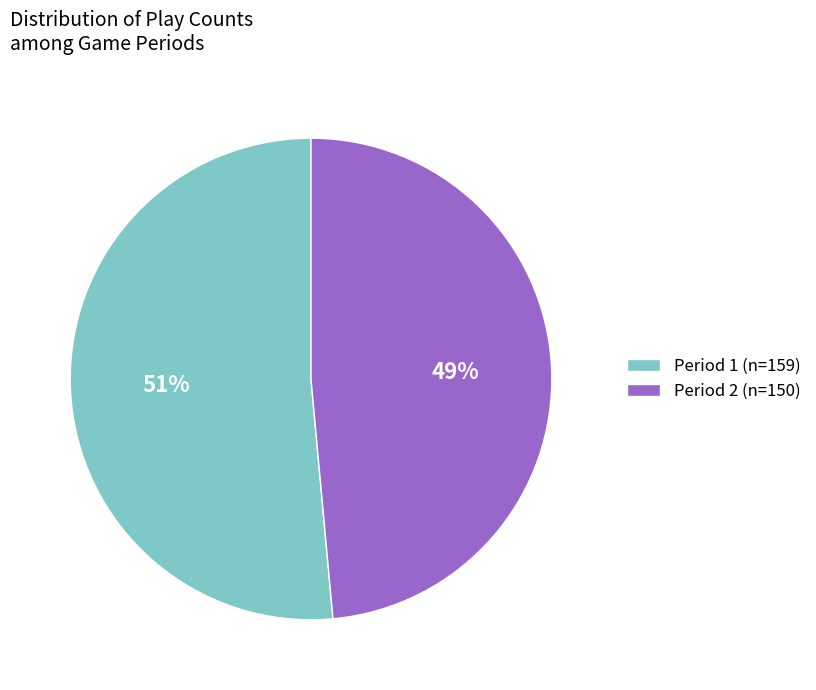

Count the number of slices in the pie.

2